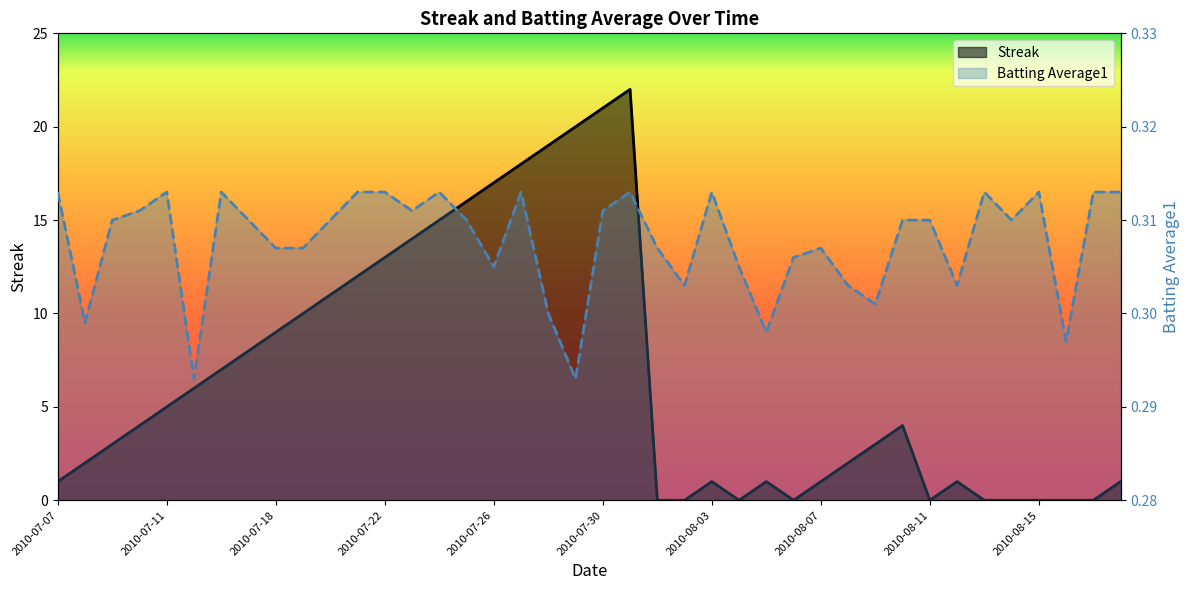

Which series changed the most between 2010-07-28 and 2010-08-18?

Streak